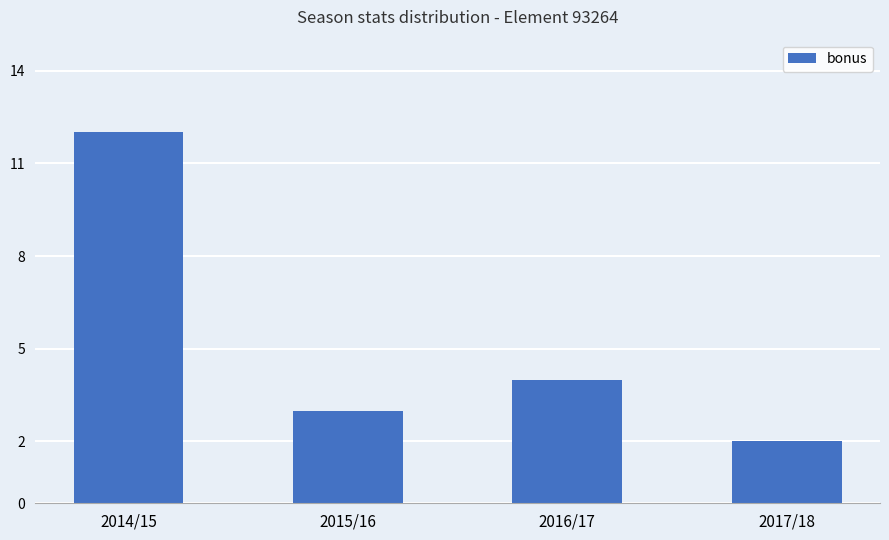

List the labels in order of value, largest first.

2014/15, 2016/17, 2015/16, 2017/18